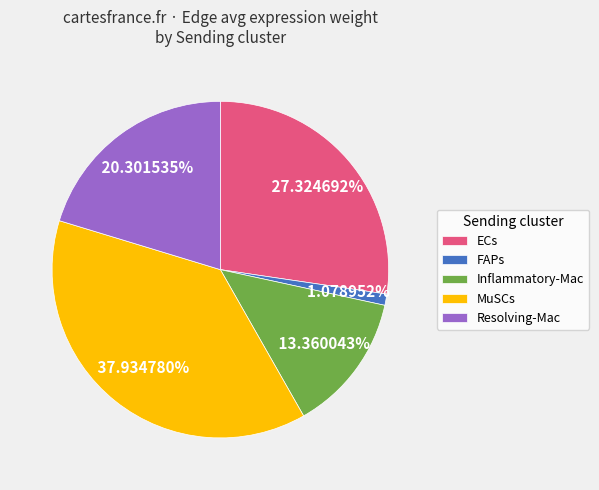

Combined, do Resolving-Mac and MuSCs account for over 50%?

Yes